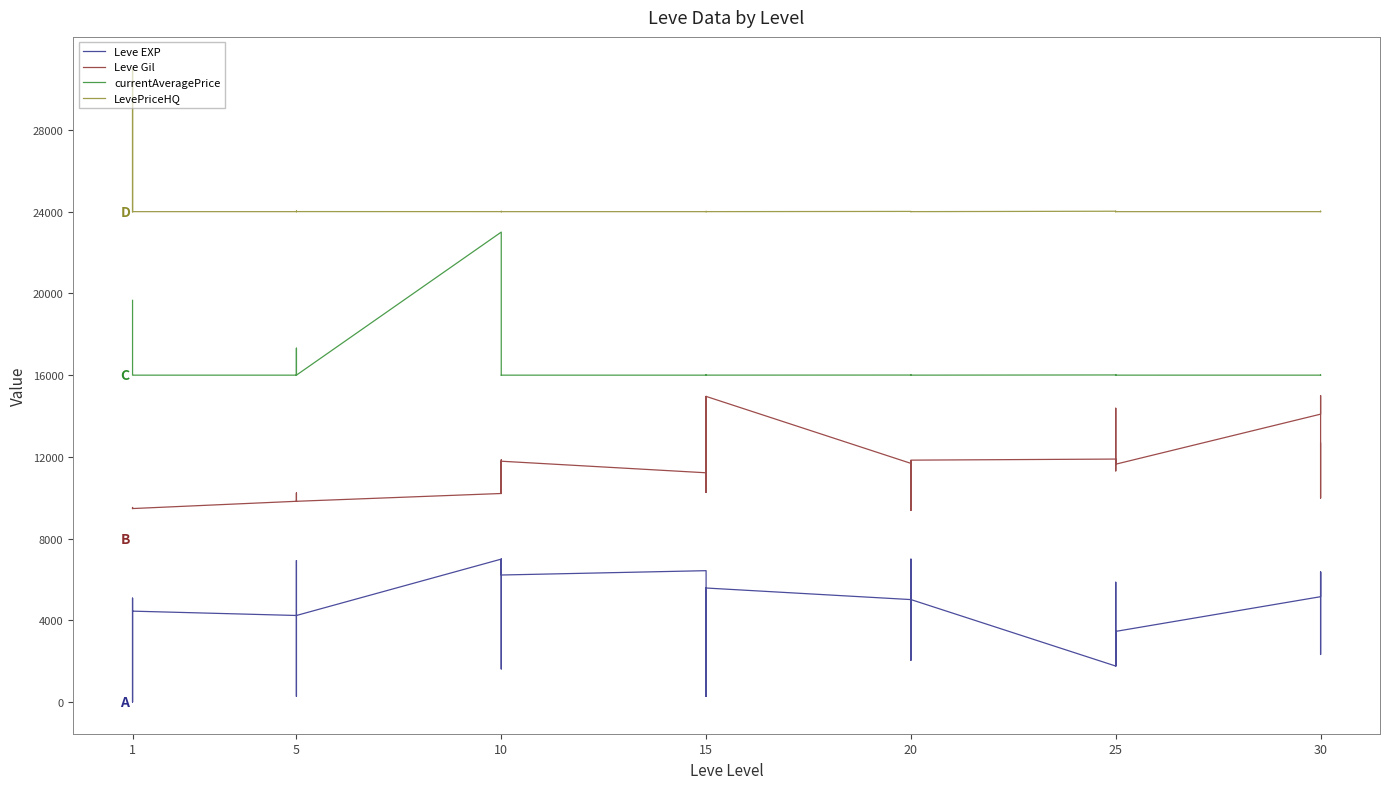

How many values in the Leve EXP series exceed 4454?

21